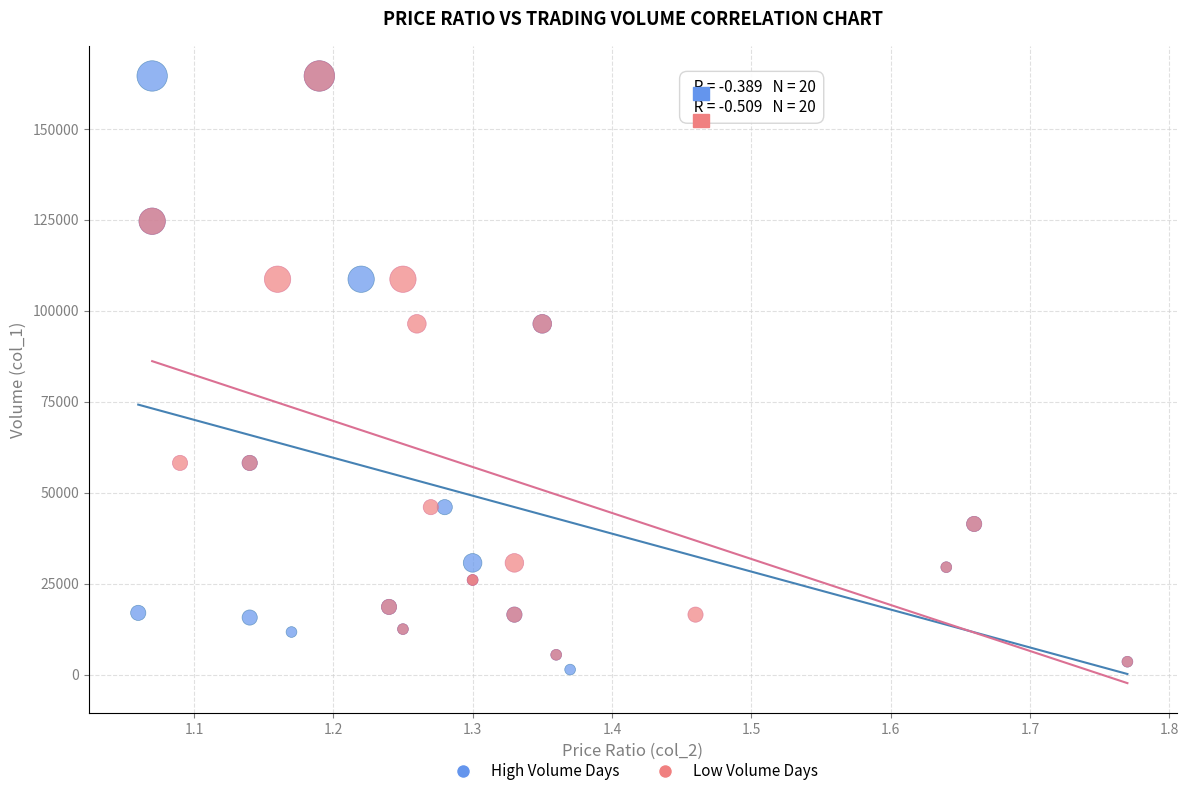

What are all the series names shown in the legend?

High Volume Days, Low Volume Days